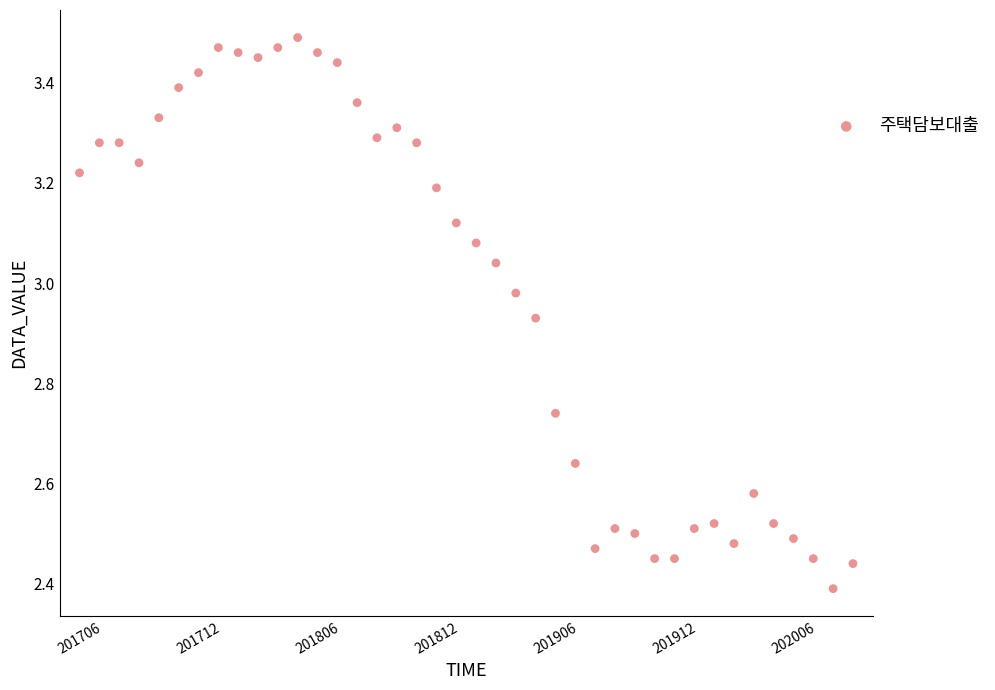

What is the range of Y values (max minus min)?

1.1